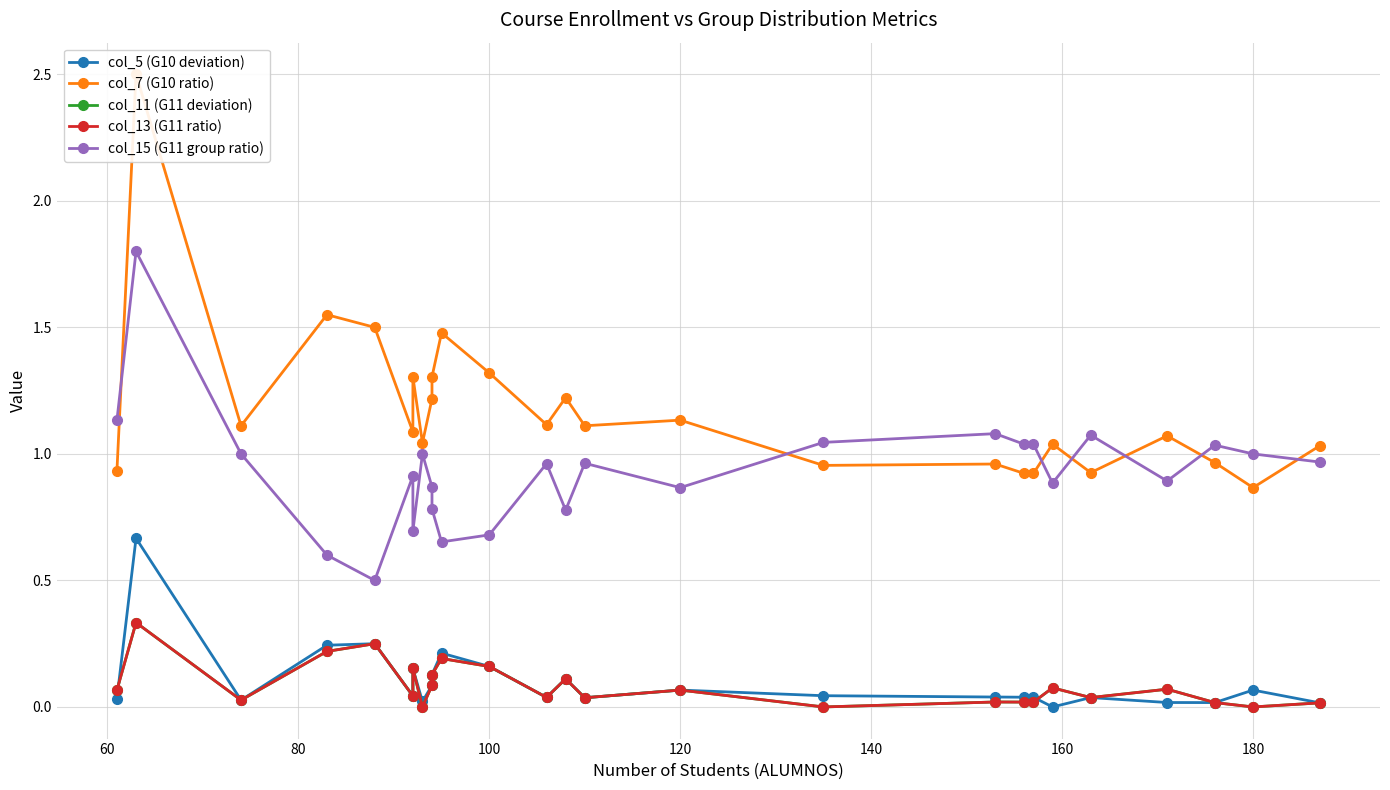

The col_15 (G11 group ratio) series shows 1.4 at 200. True or false?

False